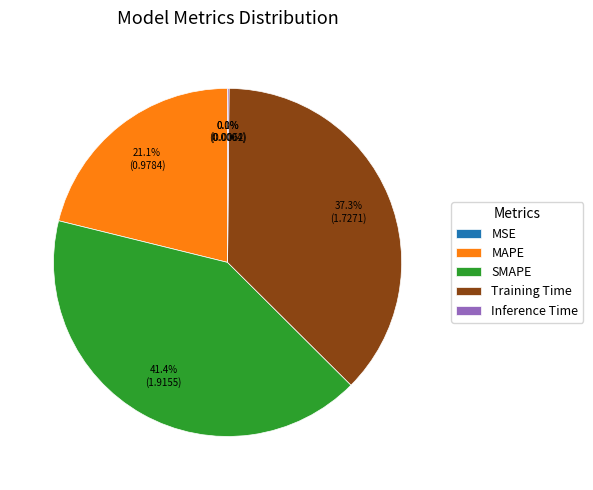

Which slice is the largest?

SMAPE